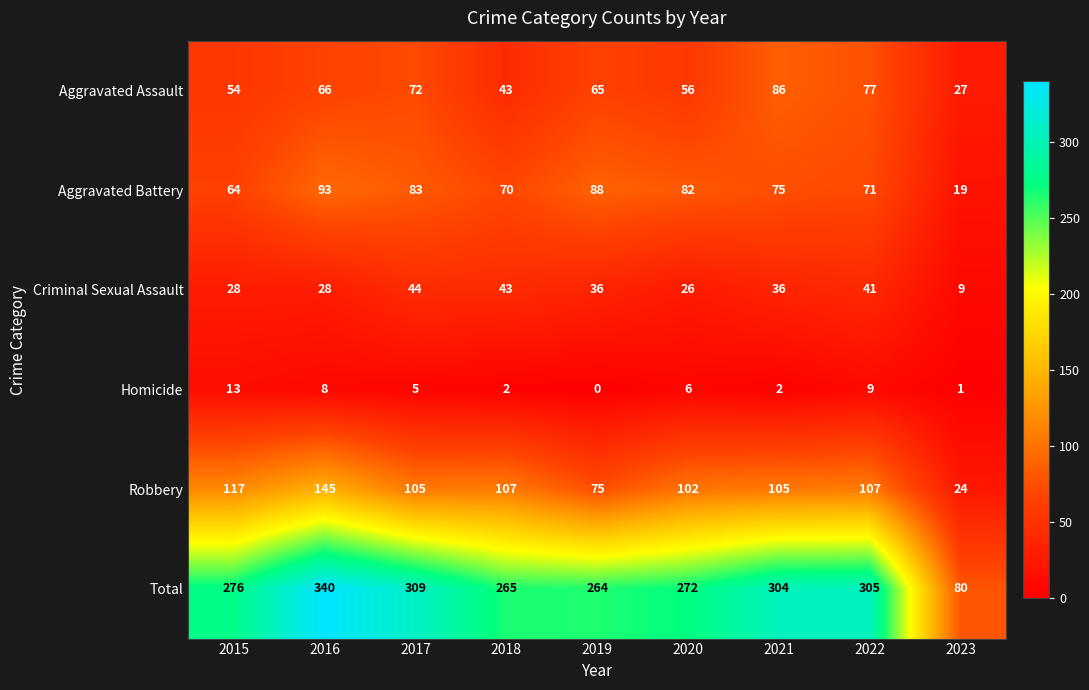

What is the sum of all Robbery values?

887